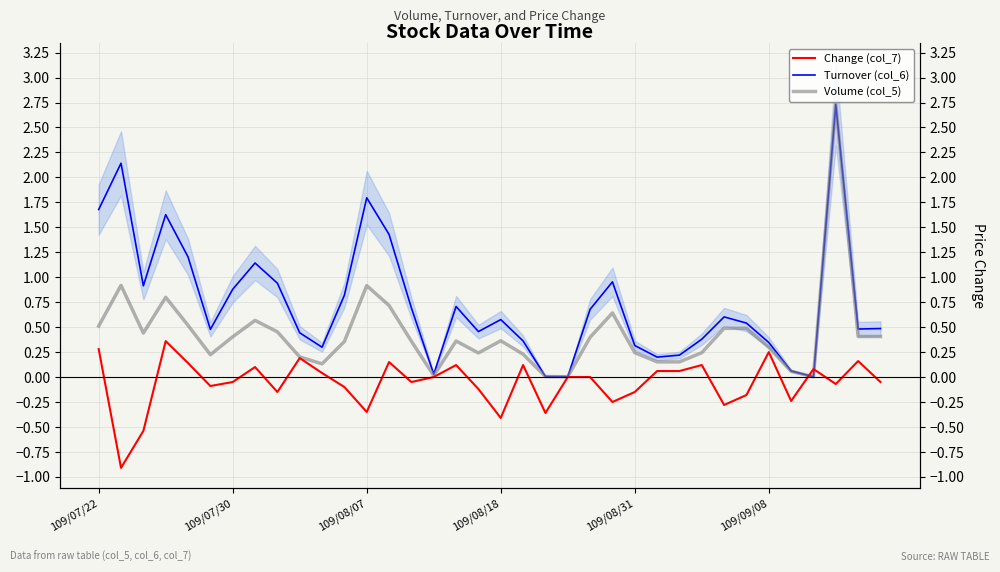

At how many categories does at least one series exceed 2?

2